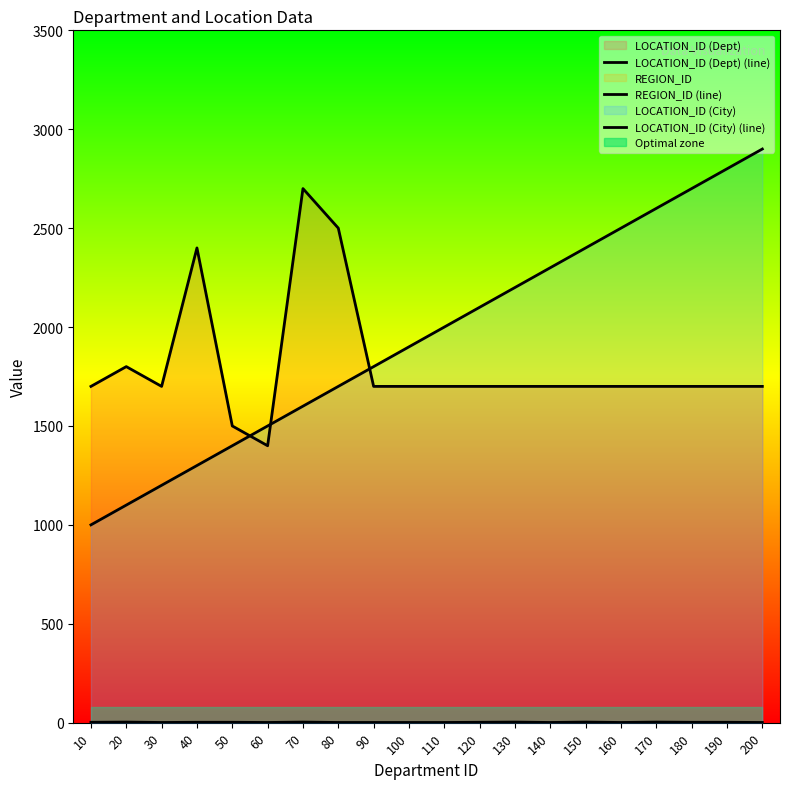

List the labels in order of LOCATION_ID (Dept) (line) value, largest first.

70, 80, 40, 20, 10, 30, 90, 100, 110, 120, 130, 140, 150, 160, 170, 180, 190, 200, 50, 60